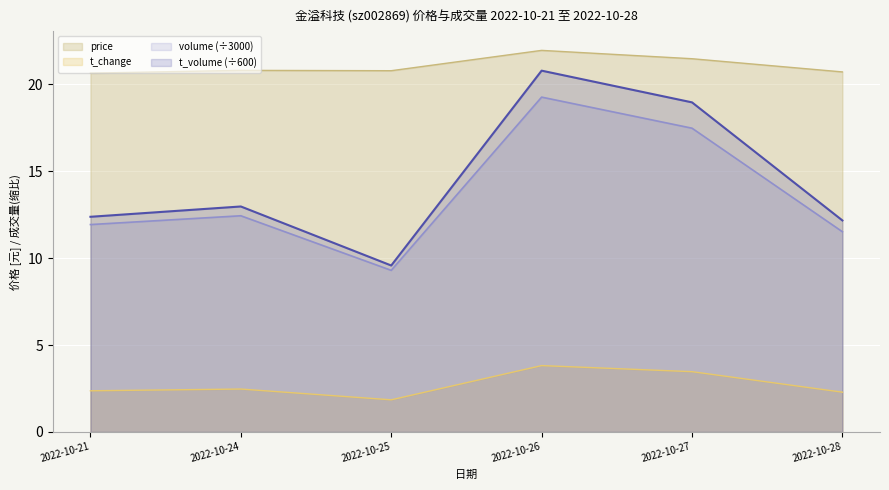

Reading left to right, extract all data points from this chart.

price: 2022-10-21=20.6	2022-10-24=20.8	2022-10-25=20.8	2022-10-26=22.0	2022-10-27=21.5	2022-10-28=20.7
t_change: 2022-10-21=2.4	2022-10-24=2.5	2022-10-25=1.9	2022-10-26=3.8	2022-10-27=3.5	2022-10-28=2.3
volume: 2022-10-21=11.9	2022-10-24=12.4	2022-10-25=9.3	2022-10-26=19.3	2022-10-27=17.5	2022-10-28=11.5
t_volume: 2022-10-21=12.4	2022-10-24=13.0	2022-10-25=9.6	2022-10-26=20.8	2022-10-27=19.0	2022-10-28=12.2